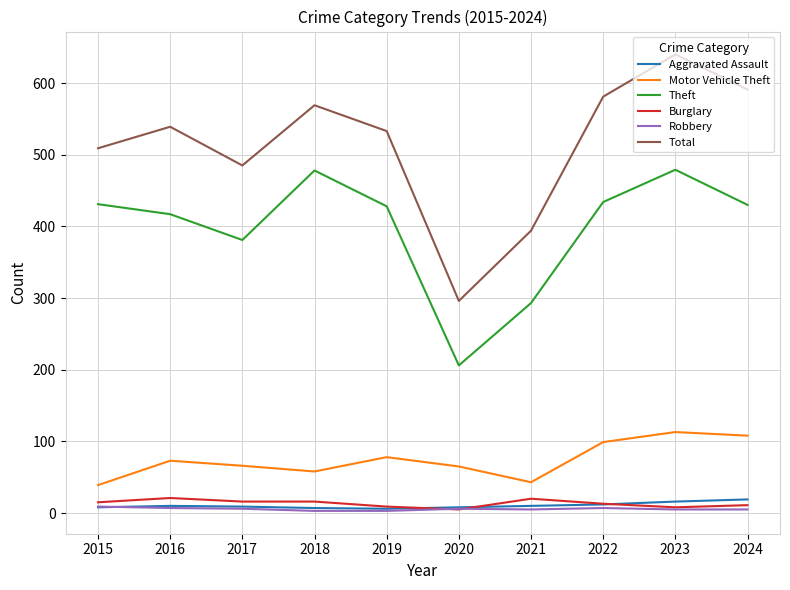

What are all the series names shown in the legend?

Aggravated Assault, Motor Vehicle Theft, Theft, Burglary, Robbery, Total